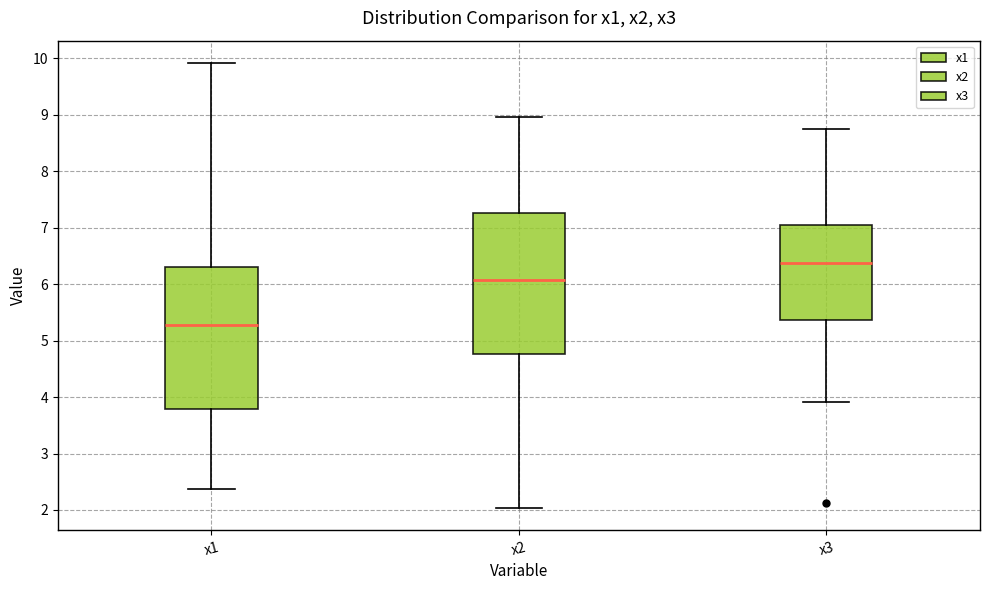

Reading left to right, transcribe this box plot: for each box, give where its median line is, the range the box spans, and where its two whiskers end, as read against the y-axis. The values are not printed on the chart, so give them approximately, as read against the axis.

x1: median 5.3, box 3.8 to 6.3, whiskers 2.4 to 9.9
x2: median 6.1, box 4.8 to 7.3, whiskers 2.0 to 9.0
x3: median 6.4, box 5.4 to 7.0, whiskers 3.9 to 8.7